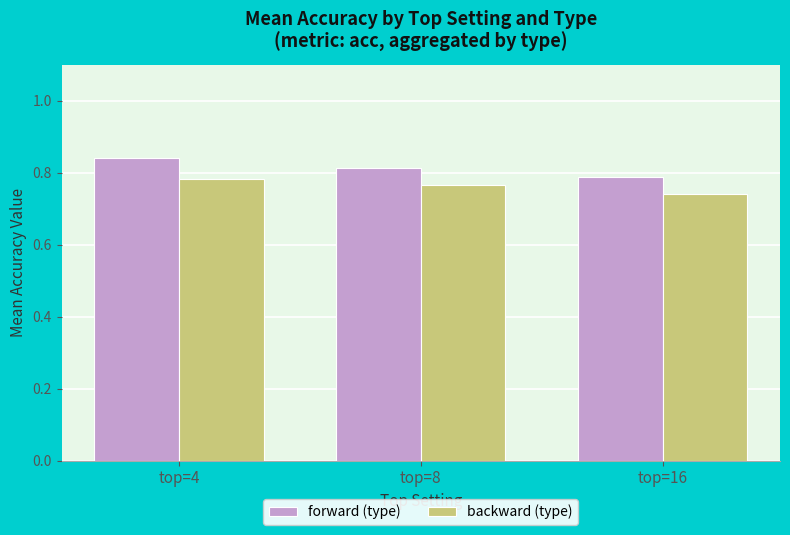

List the series in order of their overall mean, highest first.

forward (type), backward (type)